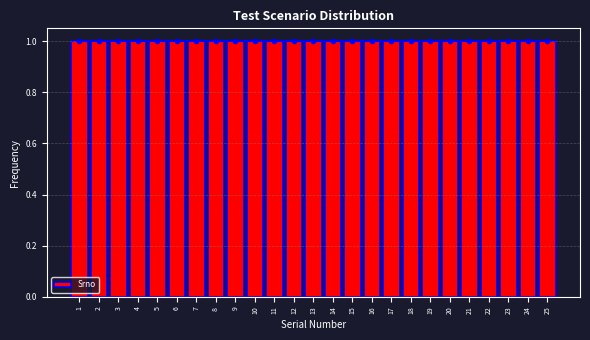

Reading left to right, list every bar in this chart as the range it spans on the x-axis followed by its height. The values are not printed on the chart, so give them approximately, as read against the axis.

0.5 to 1.5: 1
1.5 to 2.5: 1
2.5 to 3.5: 1
3.5 to 4.5: 1
4.5 to 5.5: 1
5.5 to 6.5: 1
6.5 to 7.5: 1
7.5 to 8.5: 1
8.5 to 9.5: 1
9.5 to 10.5: 1
10.5 to 11.5: 1
11.5 to 12.5: 1
12.5 to 13.5: 1
13.5 to 14.5: 1
14.5 to 15.5: 1
15.5 to 16.5: 1
16.5 to 17.5: 1
17.5 to 18.5: 1
18.5 to 19.5: 1
19.5 to 20.5: 1
20.5 to 21.5: 1
21.5 to 22.5: 1
22.5 to 23.5: 1
23.5 to 24.5: 1
24.5 to 25.5: 1